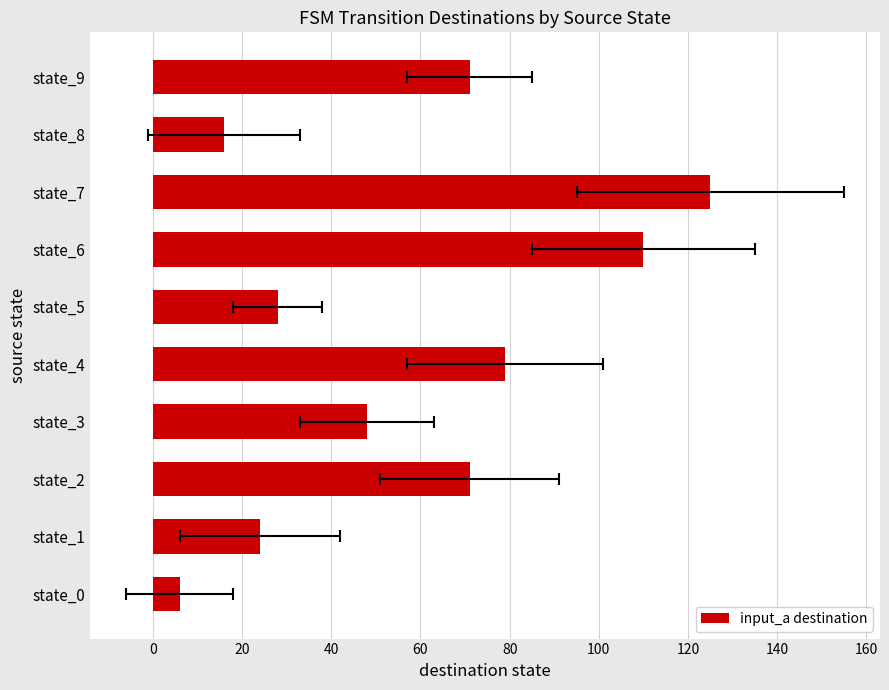

What is the minimum value shown in the chart?

6